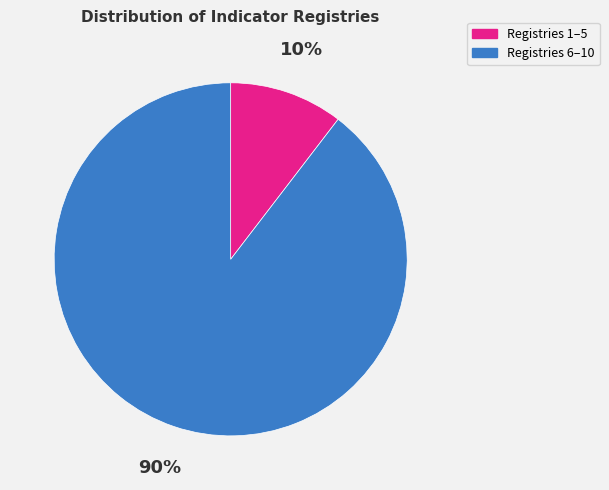

To the nearest percent, what is the average slice percentage?

50%